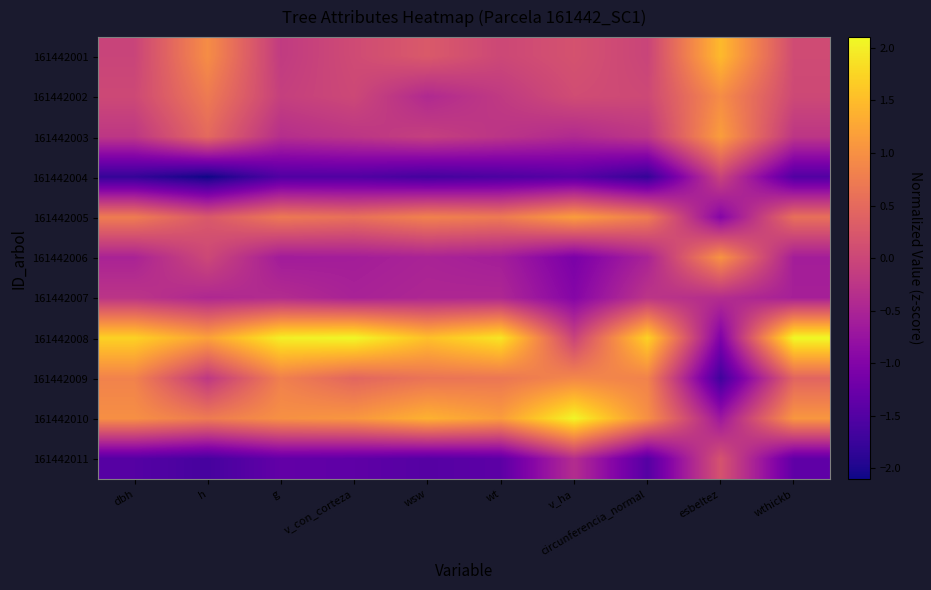

Rank the series at g from highest to lowest value.

161442008, 161442010, 161442009, 161442005, 161442002, 161442001, 161442003, 161442007, 161442006, 161442011, 161442004